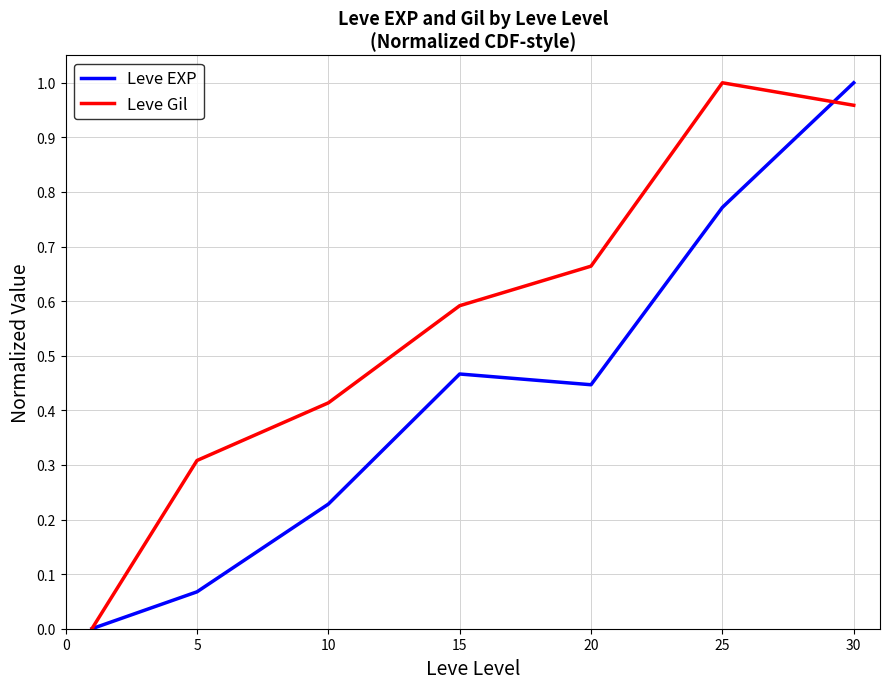

What are all the series names shown in the legend?

Leve EXP, Leve Gil